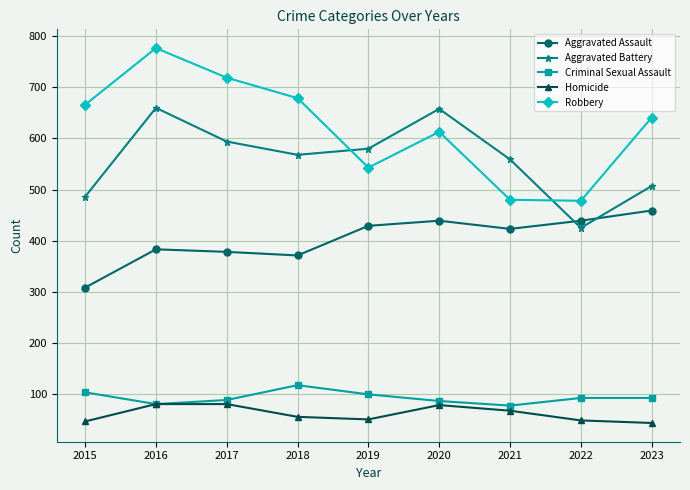

Is it true that Criminal Sexual Assault equals 153 at 2017?

False